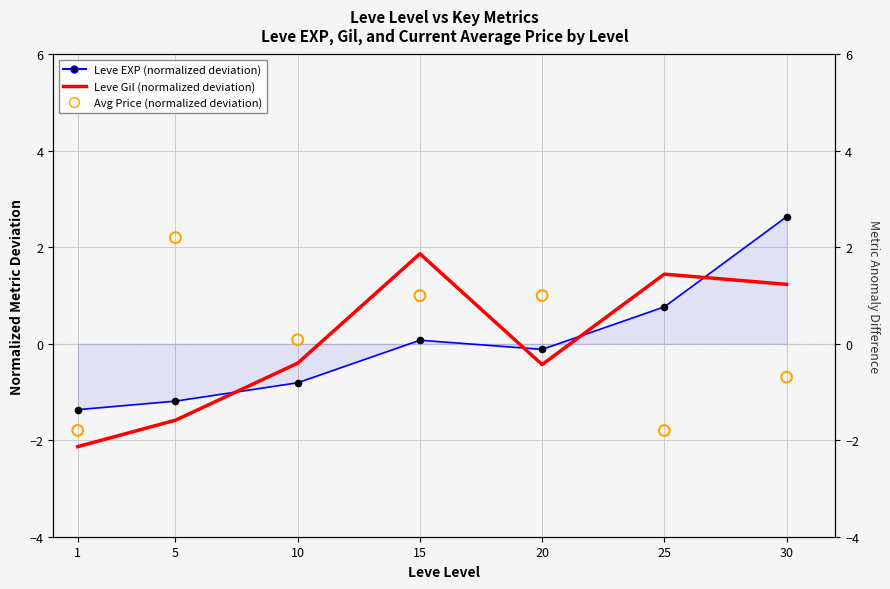

Which series contains the highest Y value?

Leve EXP (normalized deviation)